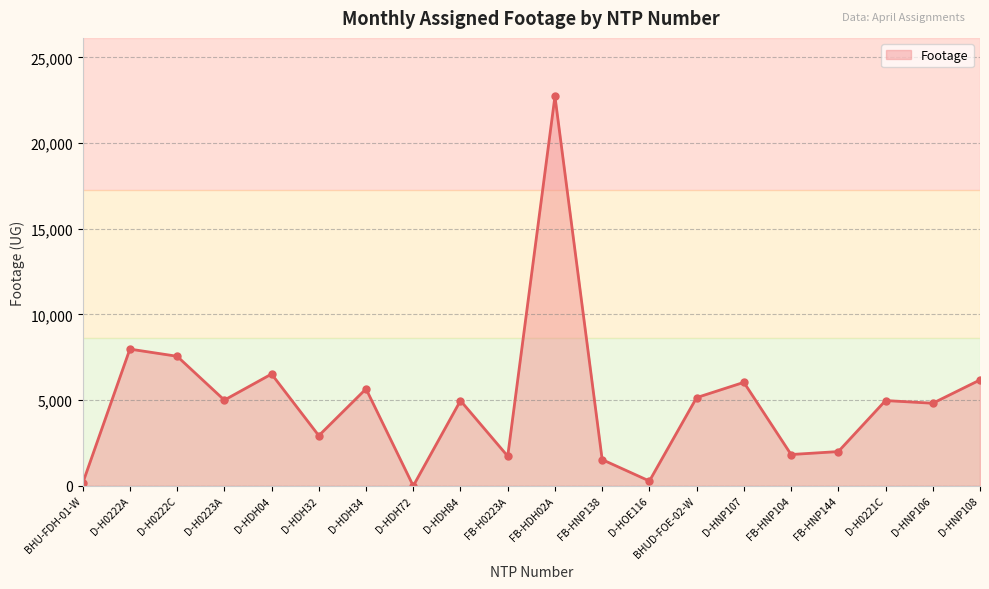

How many values are below 4979?

10